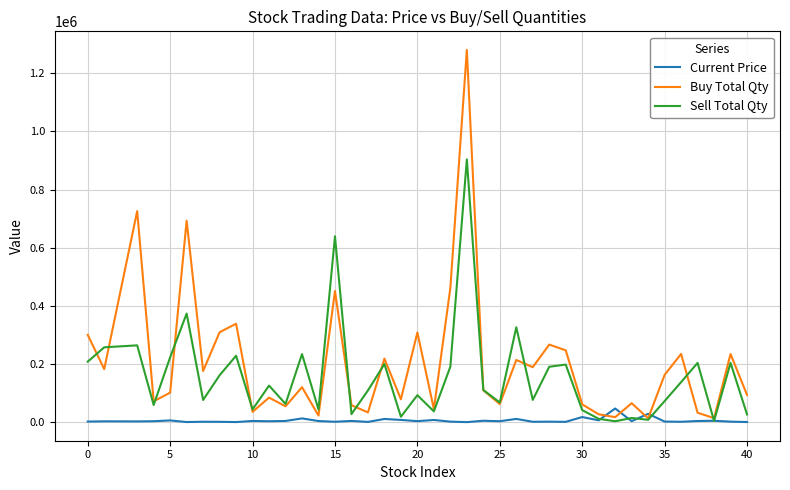

What are all the series names shown in the legend?

Current Price, Buy Total Qty, Sell Total Qty